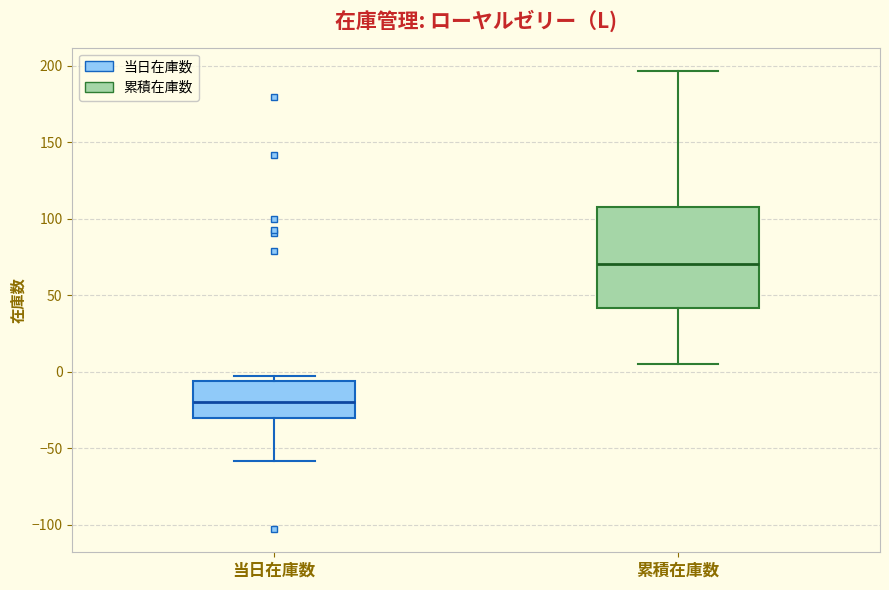

Reading left to right, read every box against the y-axis: the position of its median line, the range the box covers, and the ends of its whiskers. The values are not printed on the chart, so give them approximately, as read against the axis.

当日在庫数: median -20, box -30 to -5, whiskers -60 to -5 (just above the box's upper edge)
累積在庫数: median 70, box 40 to 110, whiskers 5 to 195